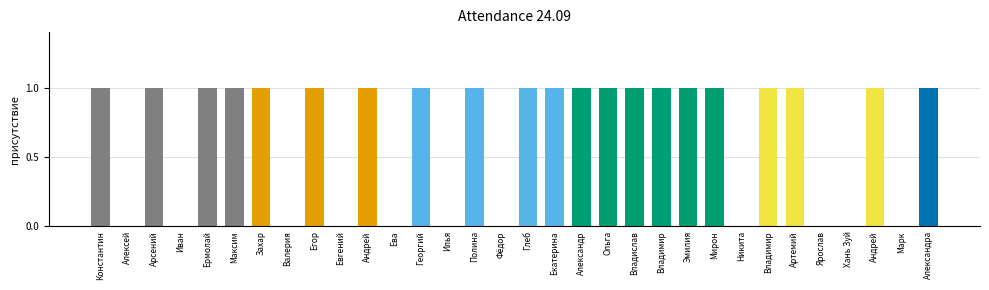

How many series are shown in this chart?

1